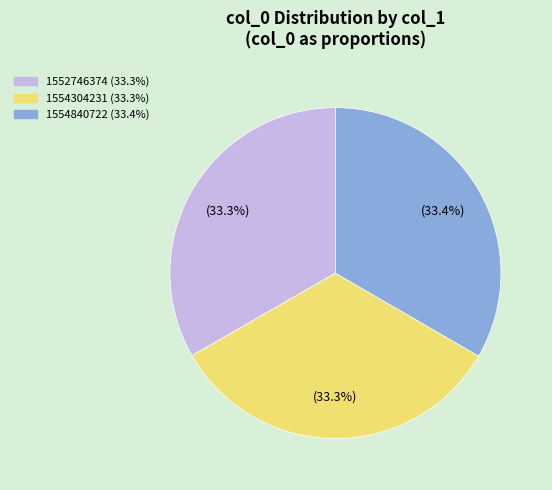

Does 1554304231 represent more than half of the total?

No